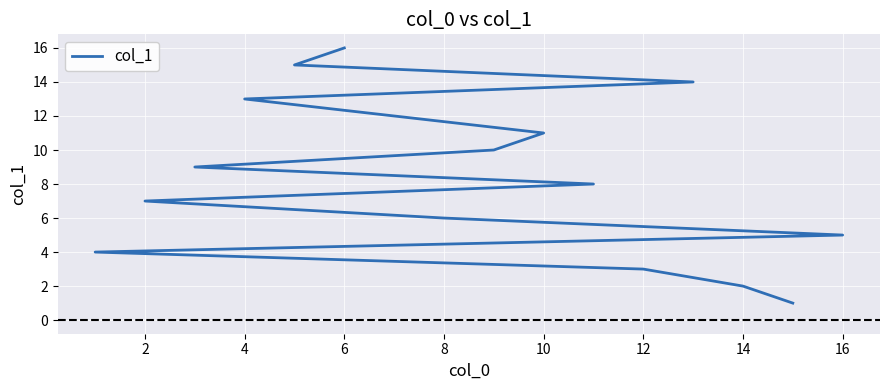

How many data points does each series have?

16